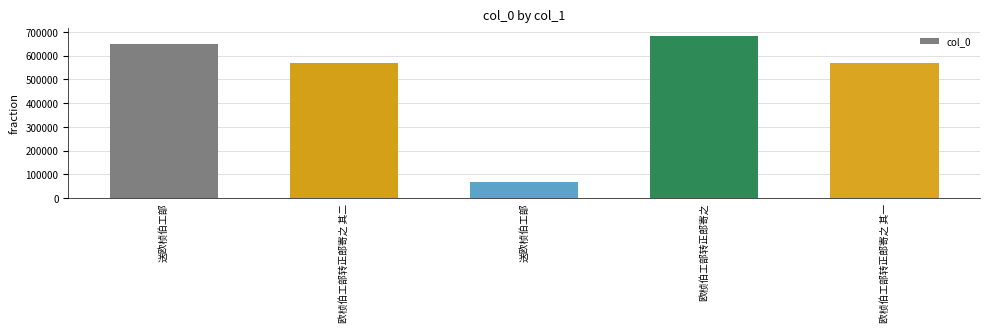

How many series are shown in this chart?

1